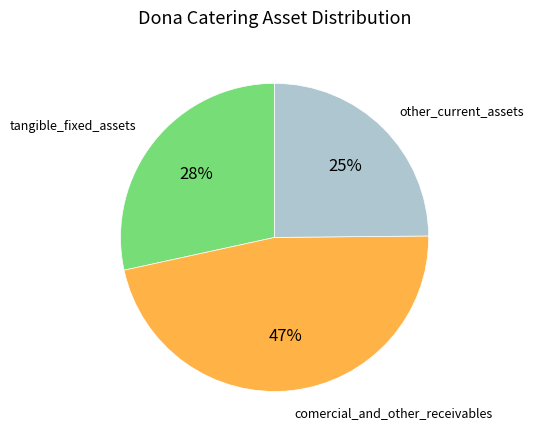

To the nearest percent, what is the difference between the largest and smallest slice percentages?

22%